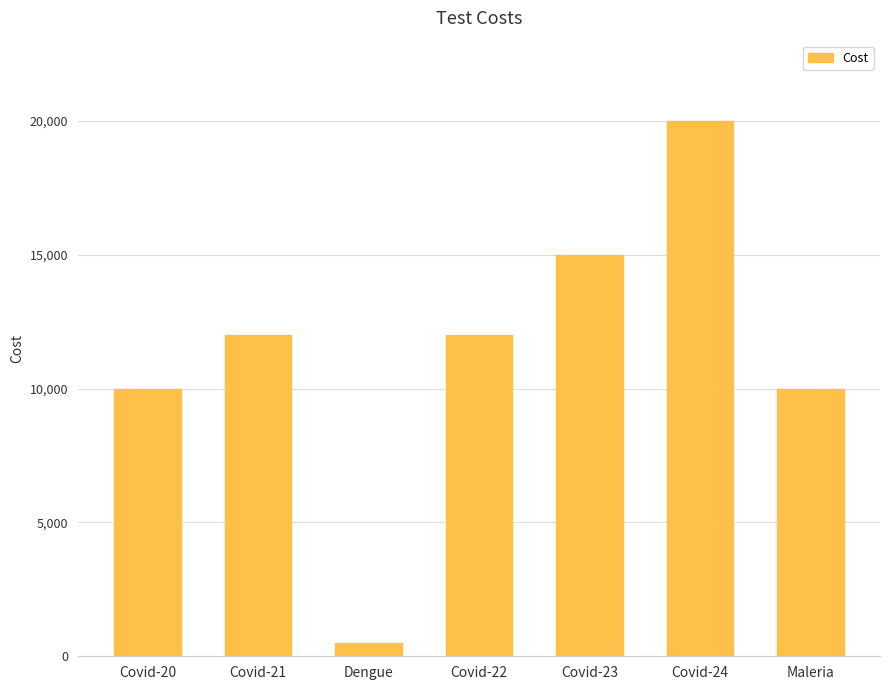

How many data points does each series have?

7